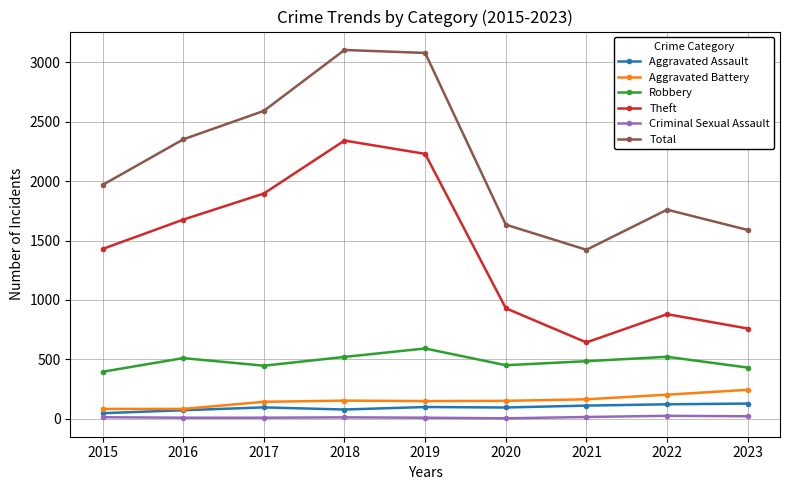

Is the value of Theft at 2022 greater than the value of Robbery at 2019?

Yes